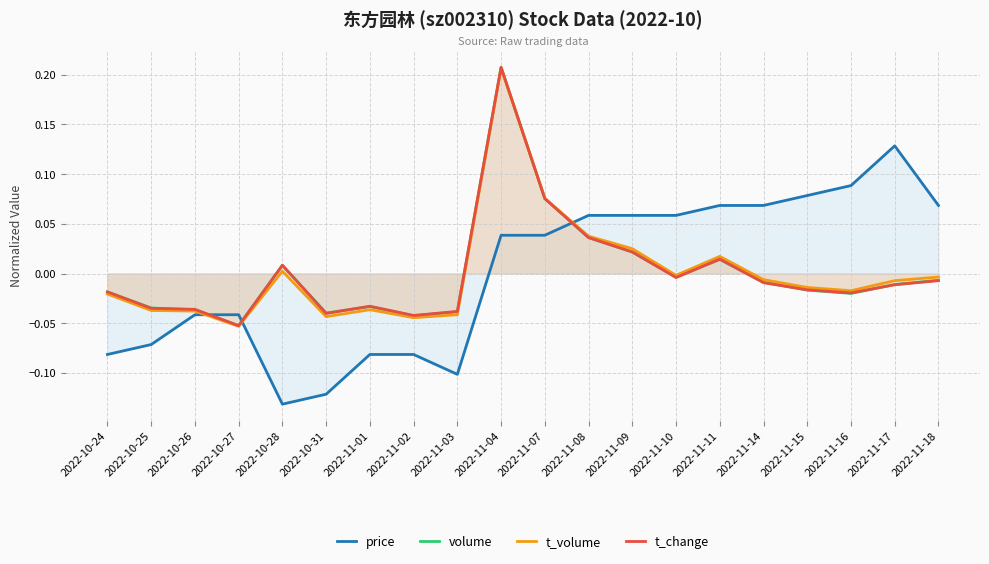

Between 2022-11-17 and 2022-10-24, which is larger?

2022-11-17